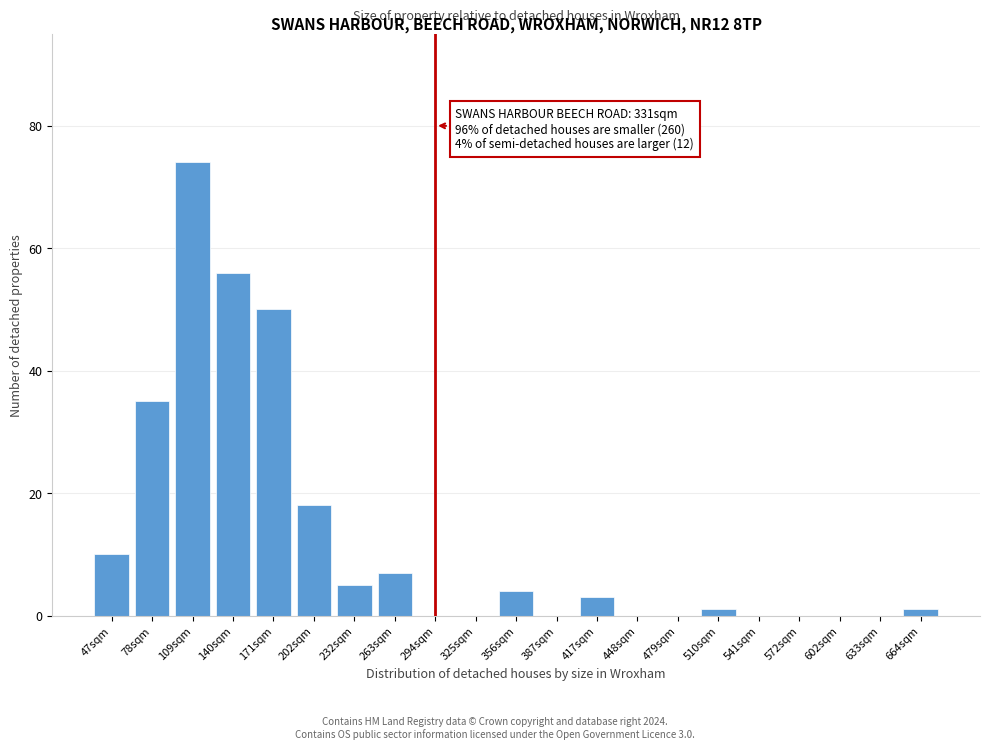

Reading left to right, what are all the values shown in this chart?

47sqm=10	78sqm=35	109sqm=74	140sqm=56	171sqm=50	202sqm=18	232sqm=5	263sqm=7	294sqm=0	325sqm=0	356sqm=4	387sqm=0	417sqm=3	448sqm=0	479sqm=0	510sqm=1	541sqm=0	572sqm=0	602sqm=0	633sqm=0	664sqm=1